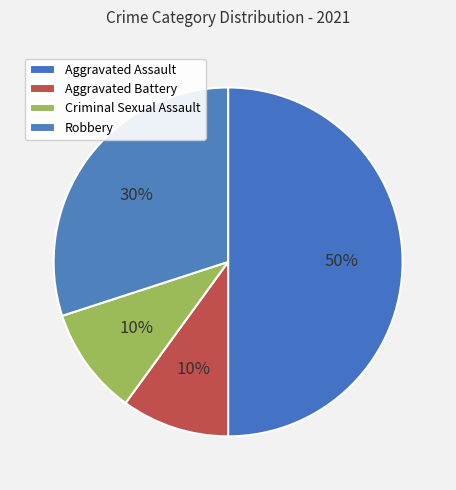

Which has a higher value, Aggravated Assault or Robbery?

Aggravated Assault